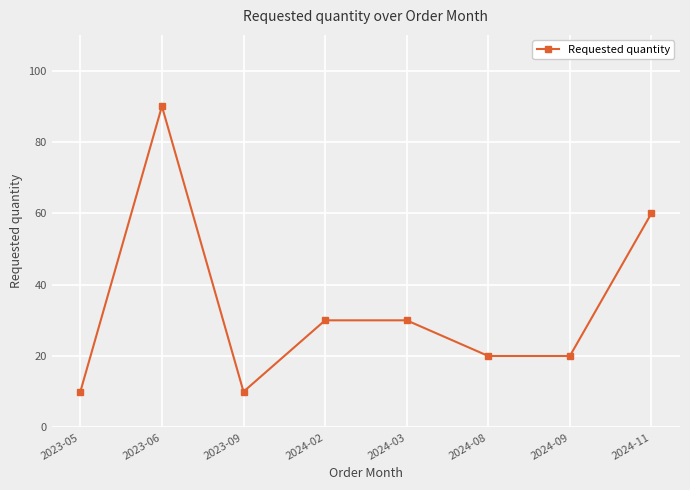

What is the average value?

34